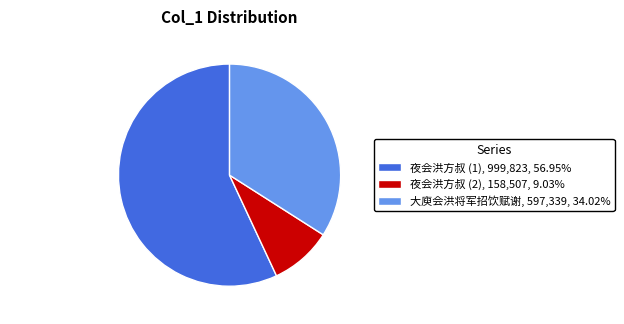

Is there a majority slice in this chart?

Yes